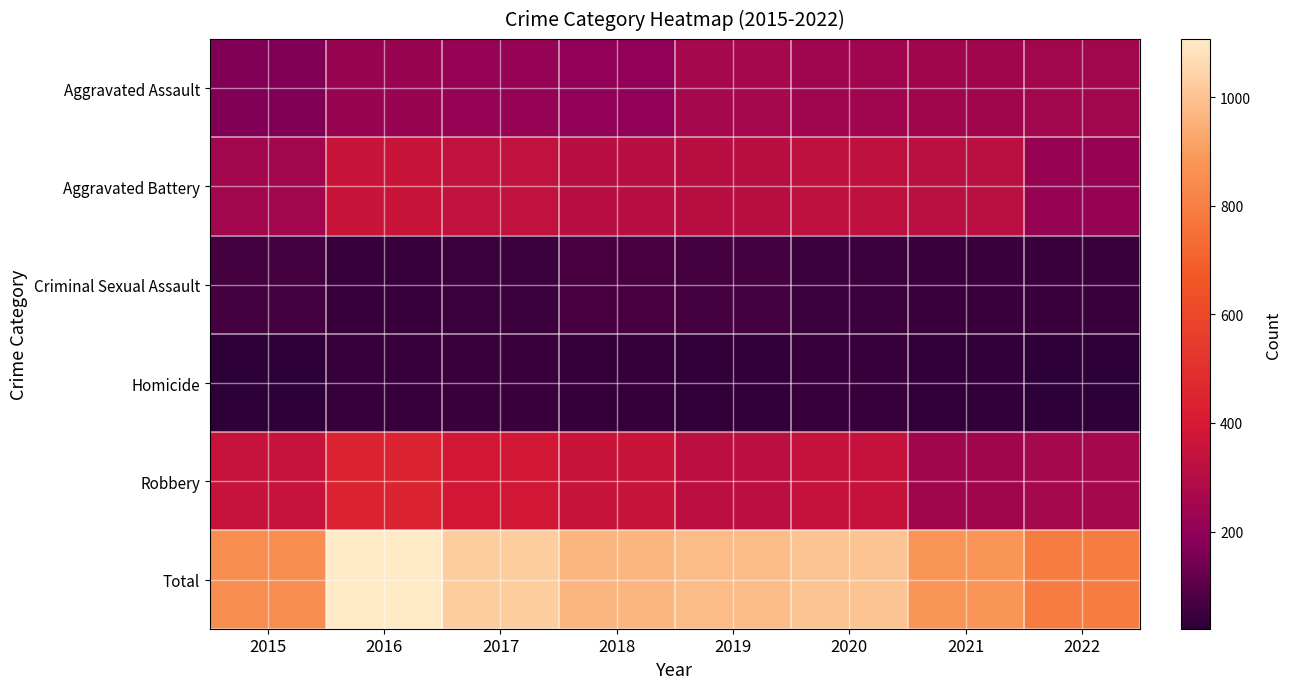

The Homicide series shows 45 at 2017. True or false?

True